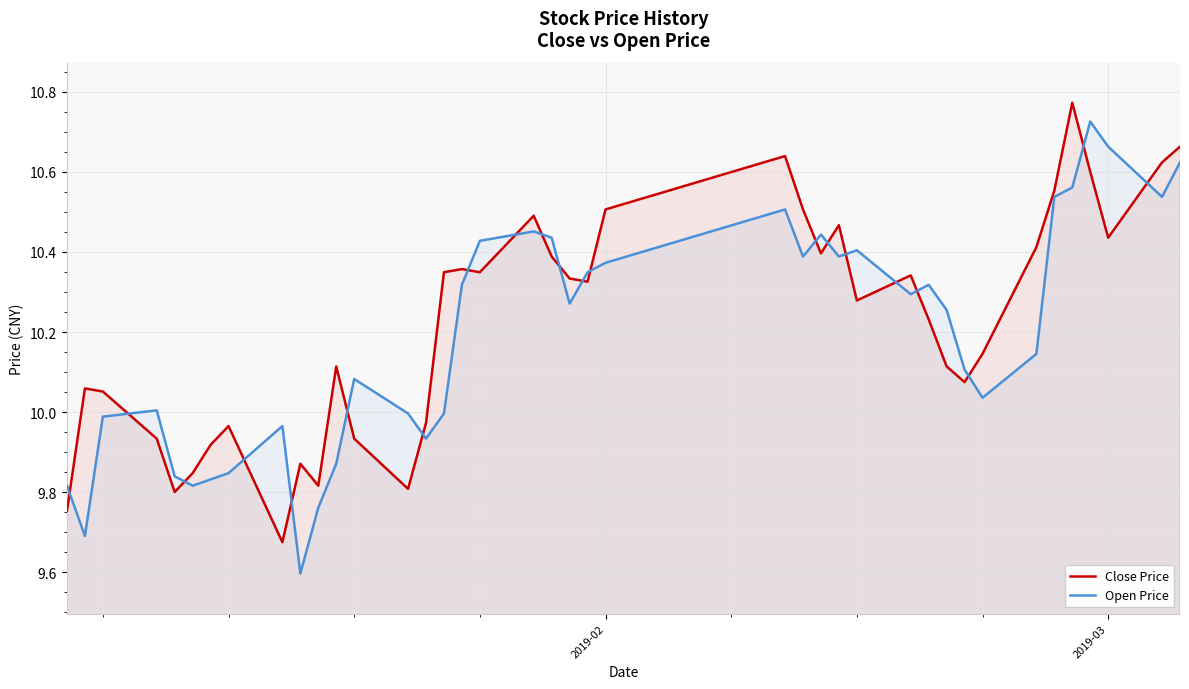

True or false: Close Price has more than 1 interior local peaks.

True